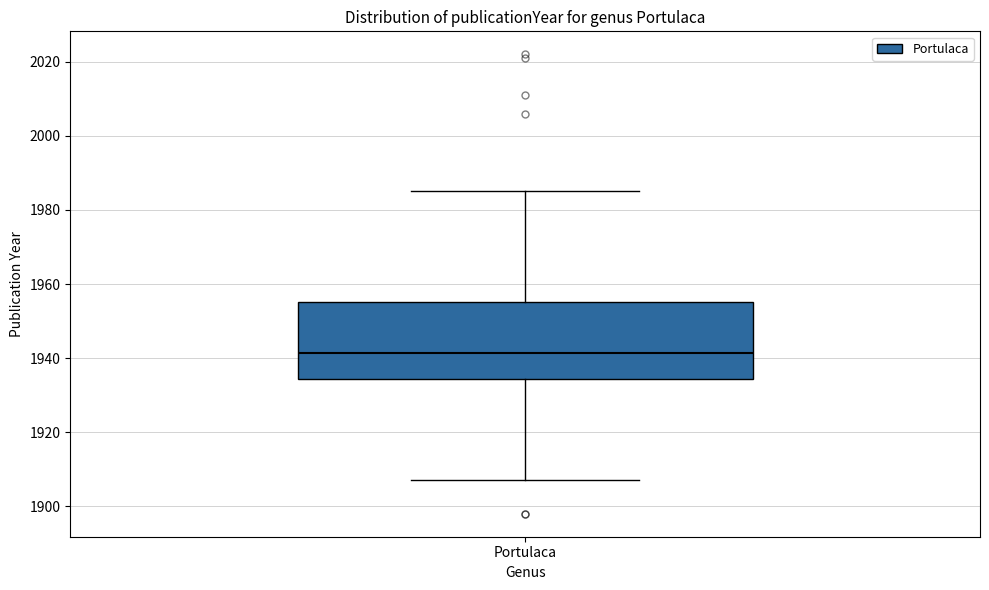

Read this box plot against the y-axis: the position of the median line, the range covered by the box, and the ends of both whiskers. The values are not printed on the chart, so give them approximately, as read against the axis.

median 1942, box 1934 to 1956, whiskers 1908 to 1986